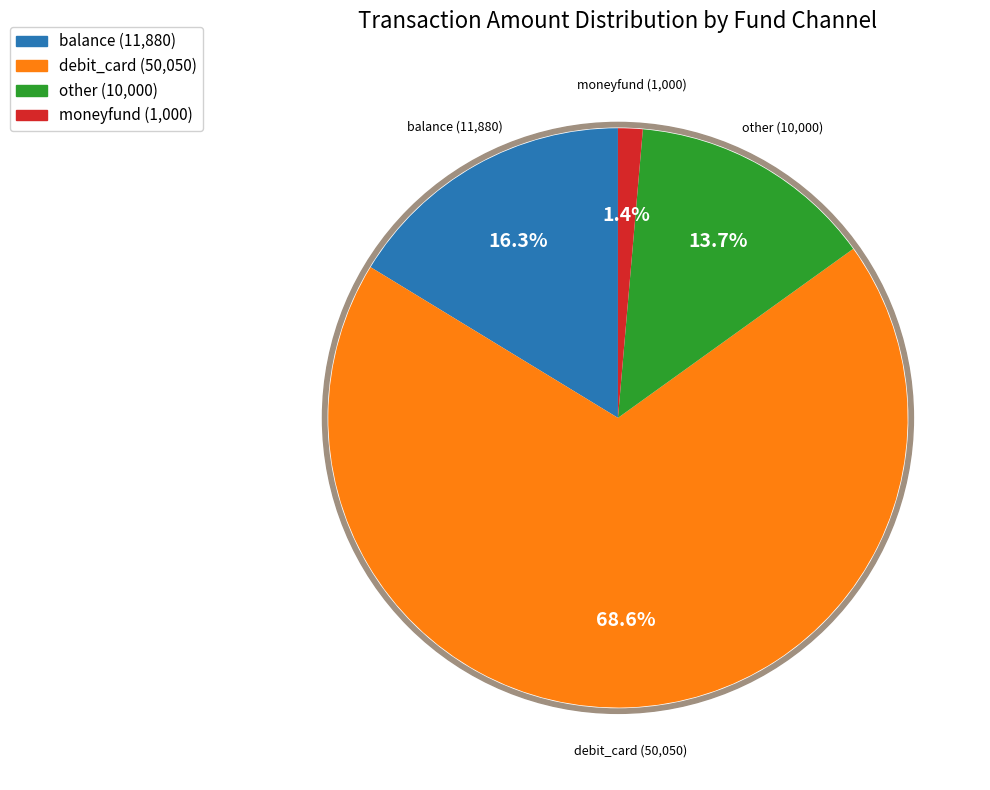

Which has a higher value, other or balance?

balance